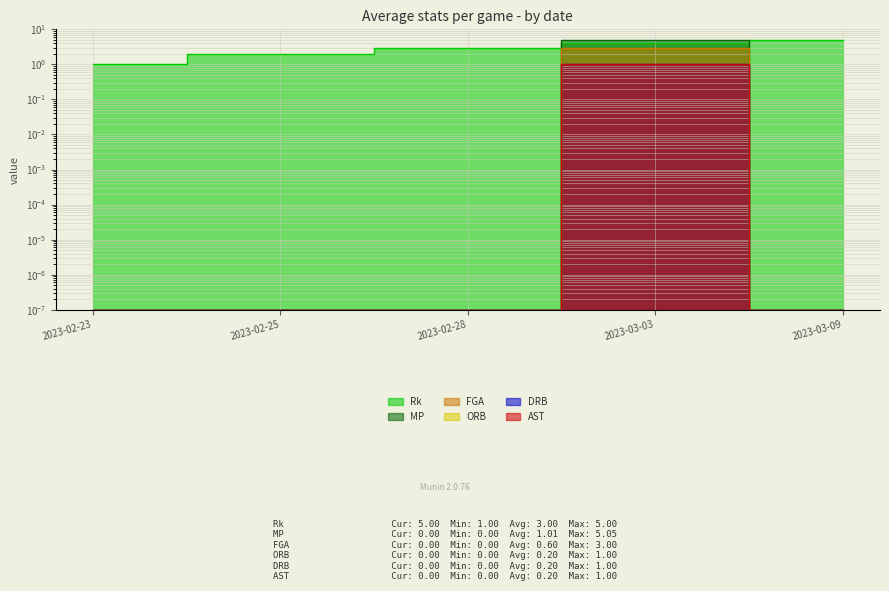

What is the highest value of the Rk series?

5.0